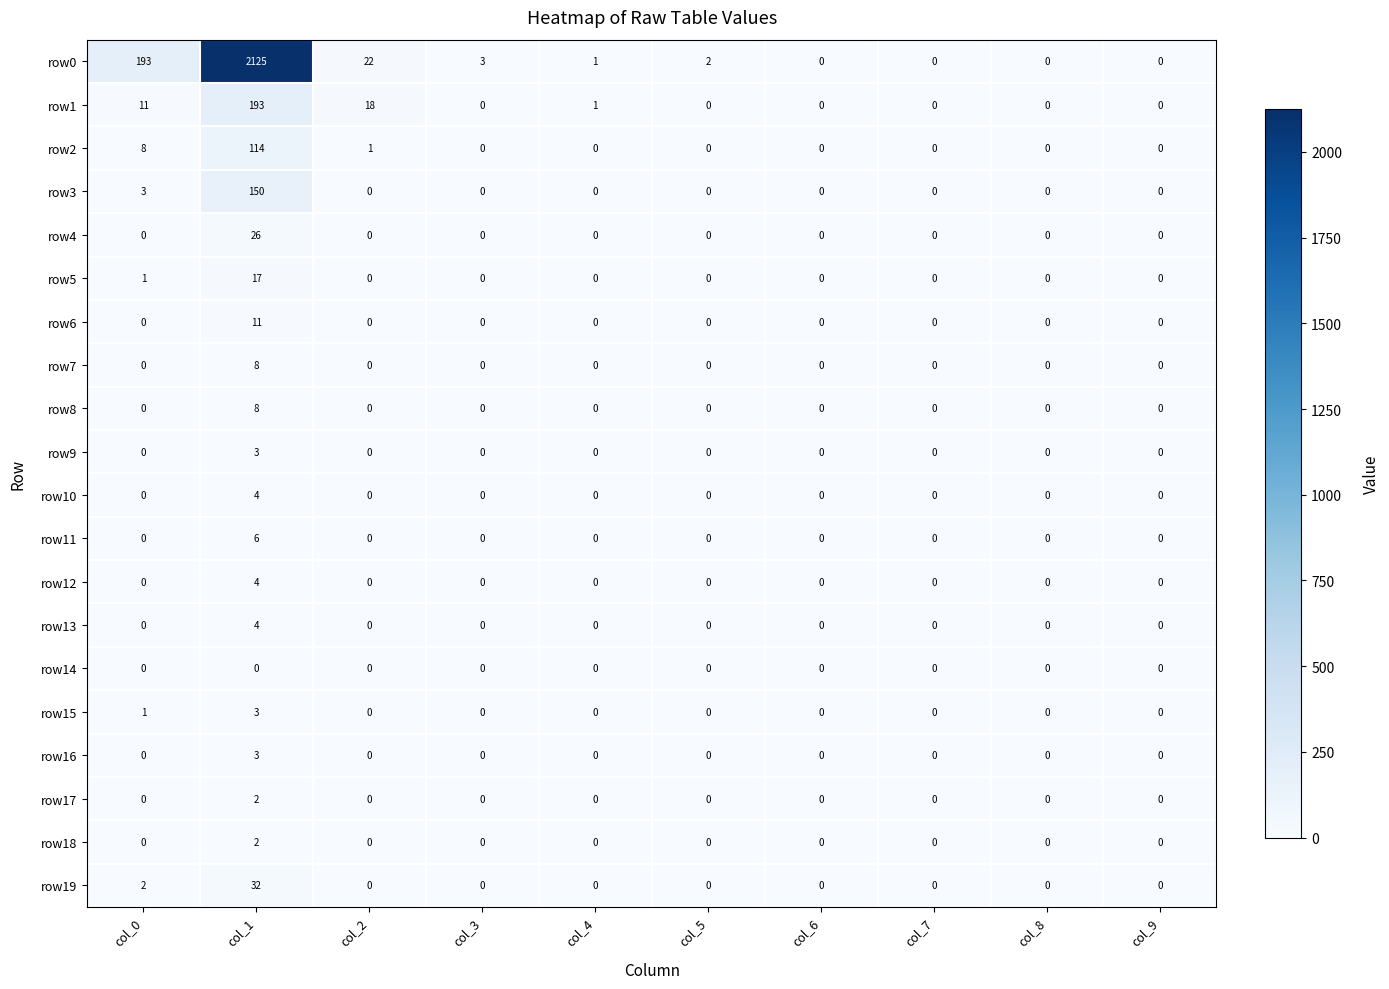

Which series changed the most between col_0 and col_3?

row0